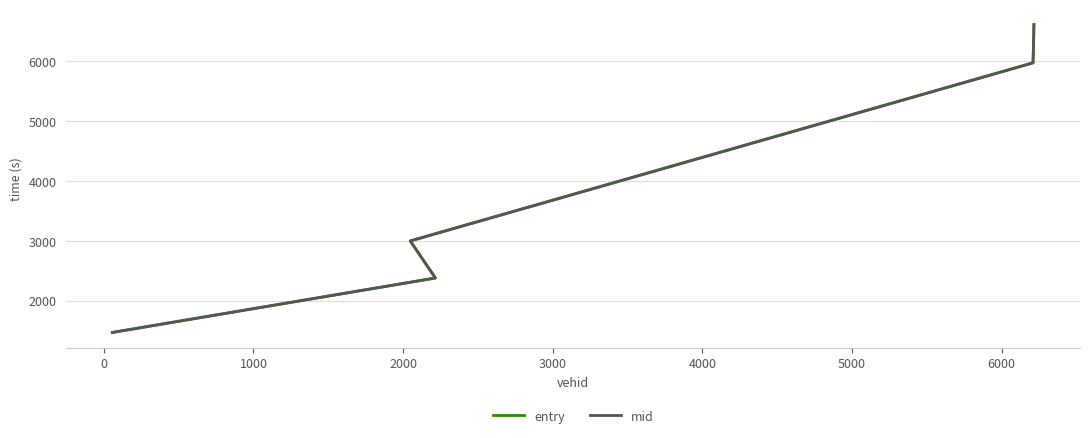

True or false: entry and mid cross at least once.

False